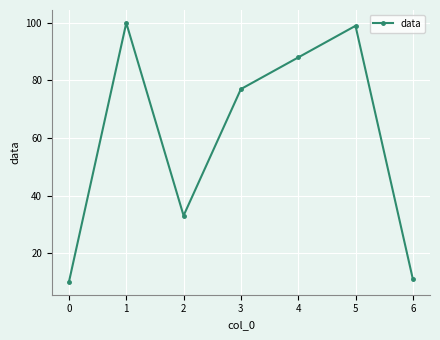

The value at 4 is 170. True or false?

False